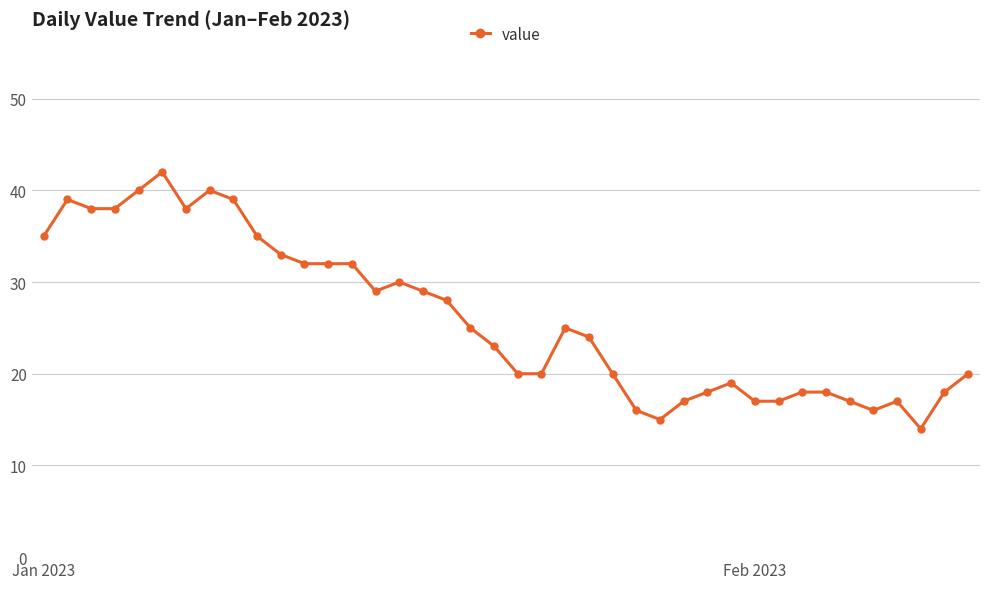

What is the smallest value displayed?

14